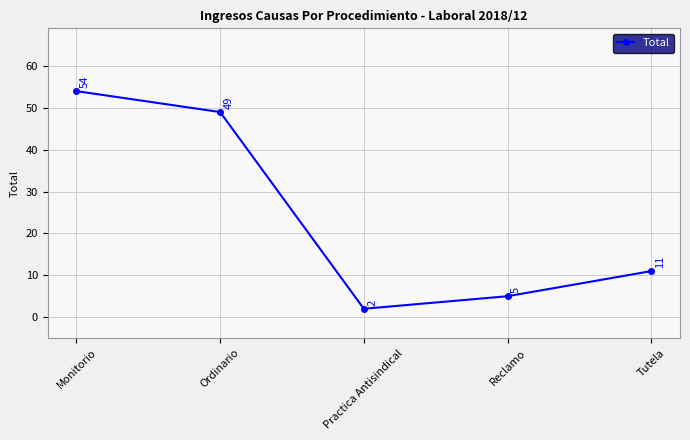

What is the change in value from Ordinario to Tutela?

-38